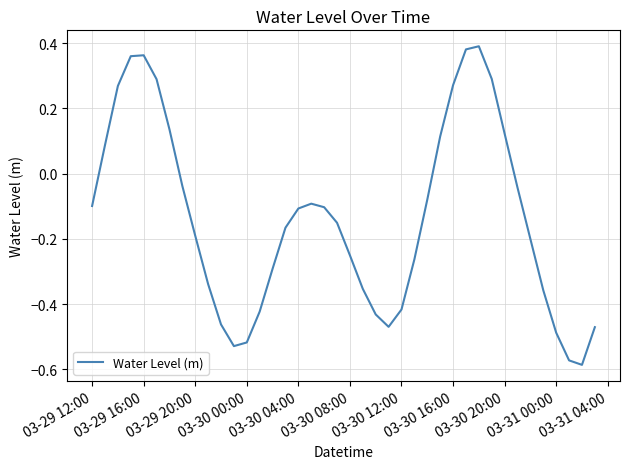

What is the difference between the maximum and minimum values?

1.0